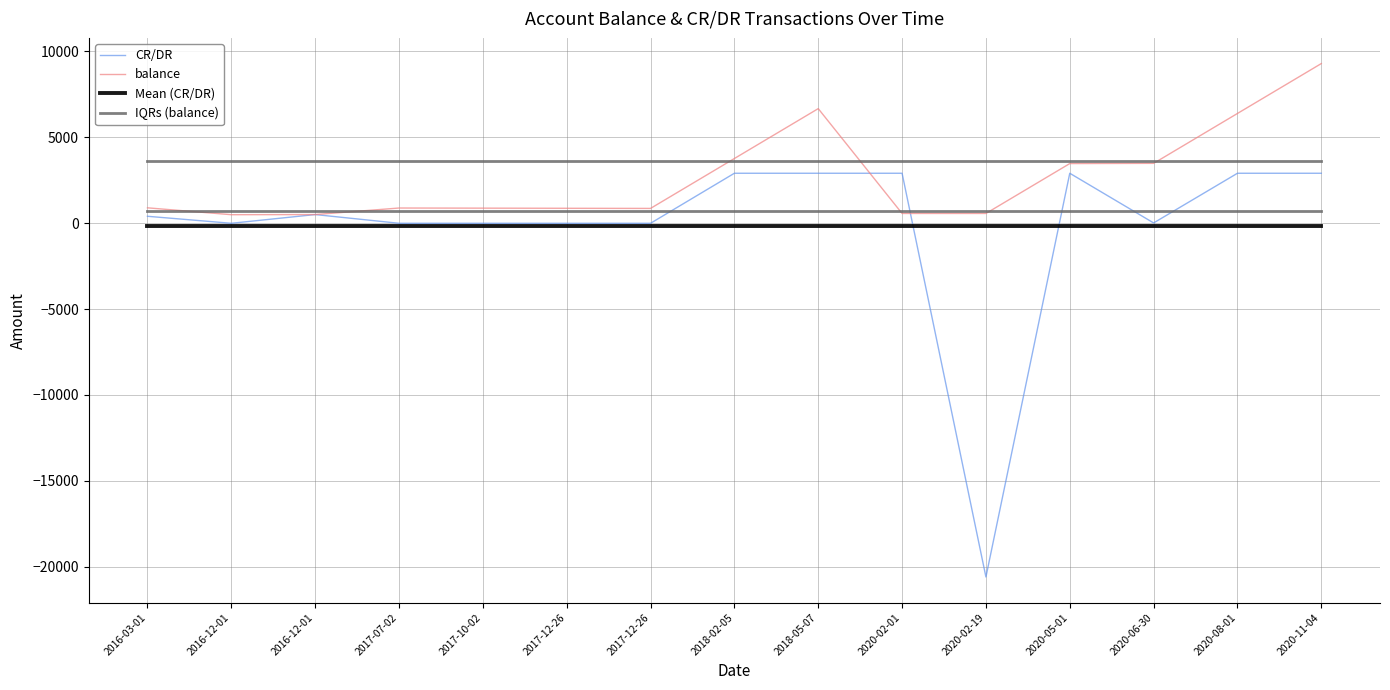

Does the chart have visible grid lines?

Yes